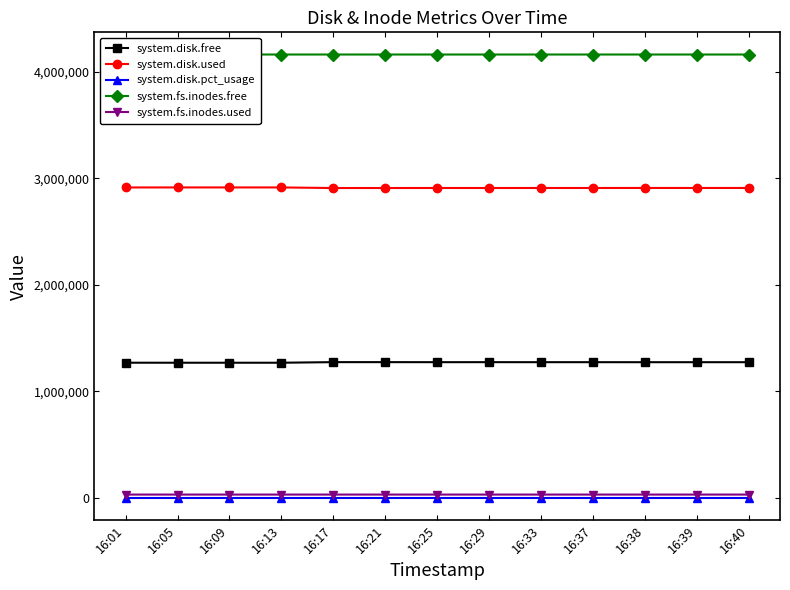

Which label corresponds to the smallest value in the chart?

16:17